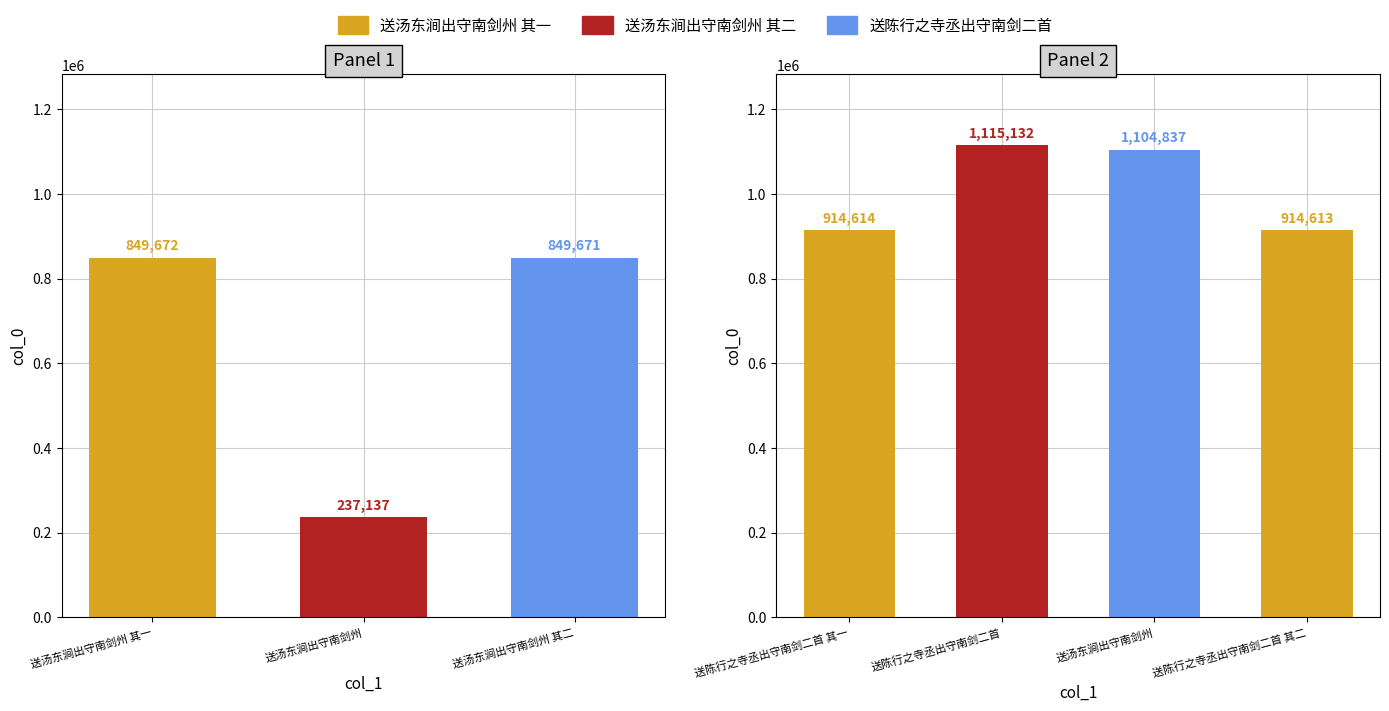

What is the greatest value displayed?

1115132